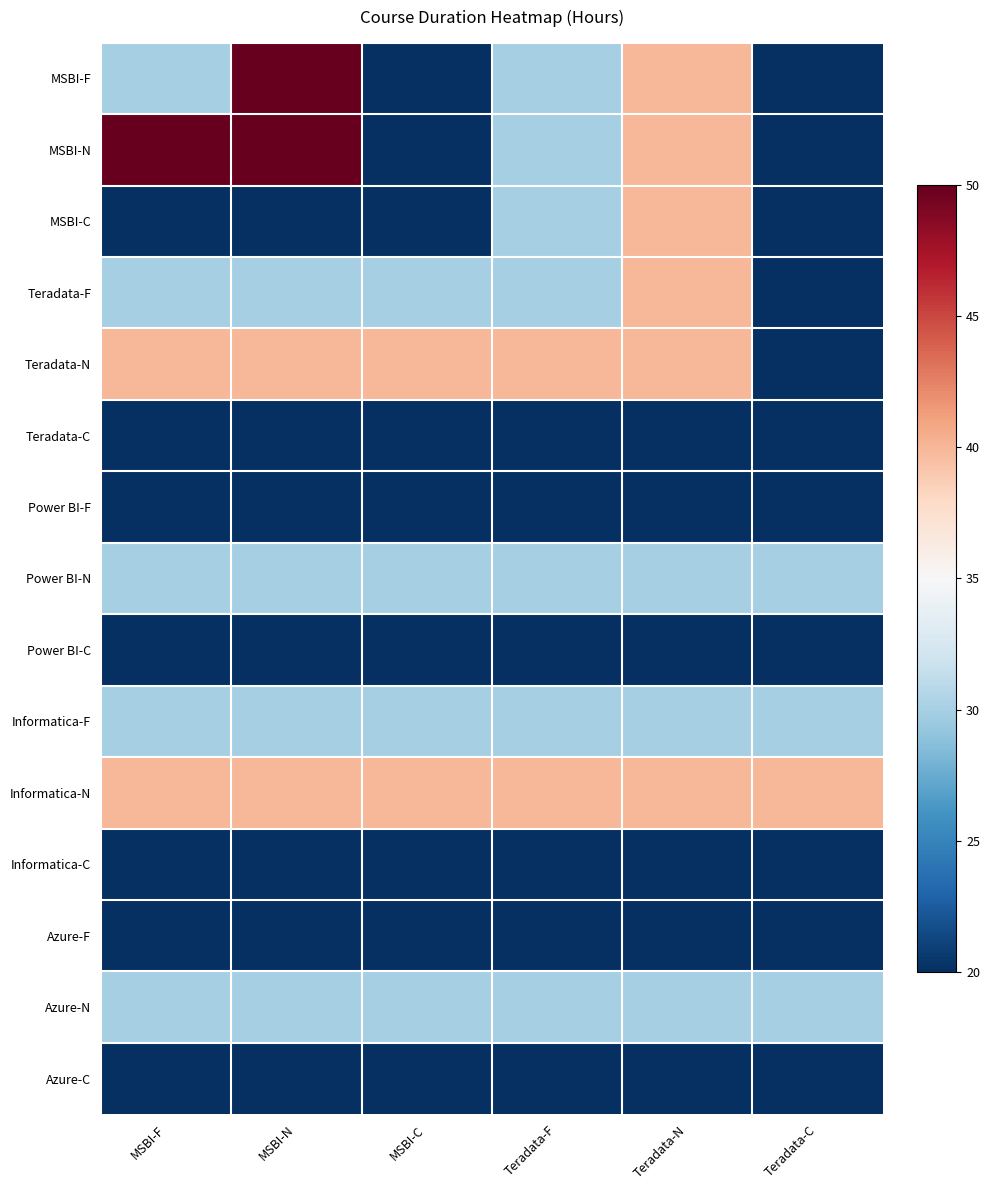

Reading left to right, what are all the values shown in this chart?

MSBI-F: MSBI-F=30	MSBI-N=50	MSBI-C=20	Teradata-F=30	Teradata-N=40	Teradata-C=20
MSBI-N: MSBI-F=50	MSBI-N=50	MSBI-C=20	Teradata-F=30	Teradata-N=40	Teradata-C=20
MSBI-C: MSBI-F=20	MSBI-N=20	MSBI-C=20	Teradata-F=30	Teradata-N=40	Teradata-C=20
Teradata-F: MSBI-F=30	MSBI-N=30	MSBI-C=30	Teradata-F=30	Teradata-N=40	Teradata-C=20
Teradata-N: MSBI-F=40	MSBI-N=40	MSBI-C=40	Teradata-F=40	Teradata-N=40	Teradata-C=20
Teradata-C: MSBI-F=20	MSBI-N=20	MSBI-C=20	Teradata-F=20	Teradata-N=20	Teradata-C=20
Power BI-F: MSBI-F=20	MSBI-N=20	MSBI-C=20	Teradata-F=20	Teradata-N=20	Teradata-C=20
Power BI-N: MSBI-F=30	MSBI-N=30	MSBI-C=30	Teradata-F=30	Teradata-N=30	Teradata-C=30
Power BI-C: MSBI-F=20	MSBI-N=20	MSBI-C=20	Teradata-F=20	Teradata-N=20	Teradata-C=20
Informatica-F: MSBI-F=30	MSBI-N=30	MSBI-C=30	Teradata-F=30	Teradata-N=30	Teradata-C=30
Informatica-N: MSBI-F=40	MSBI-N=40	MSBI-C=40	Teradata-F=40	Teradata-N=40	Teradata-C=40
Informatica-C: MSBI-F=20	MSBI-N=20	MSBI-C=20	Teradata-F=20	Teradata-N=20	Teradata-C=20
Azure-F: MSBI-F=20	MSBI-N=20	MSBI-C=20	Teradata-F=20	Teradata-N=20	Teradata-C=20
Azure-N: MSBI-F=30	MSBI-N=30	MSBI-C=30	Teradata-F=30	Teradata-N=30	Teradata-C=30
Azure-C: MSBI-F=20	MSBI-N=20	MSBI-C=20	Teradata-F=20	Teradata-N=20	Teradata-C=20